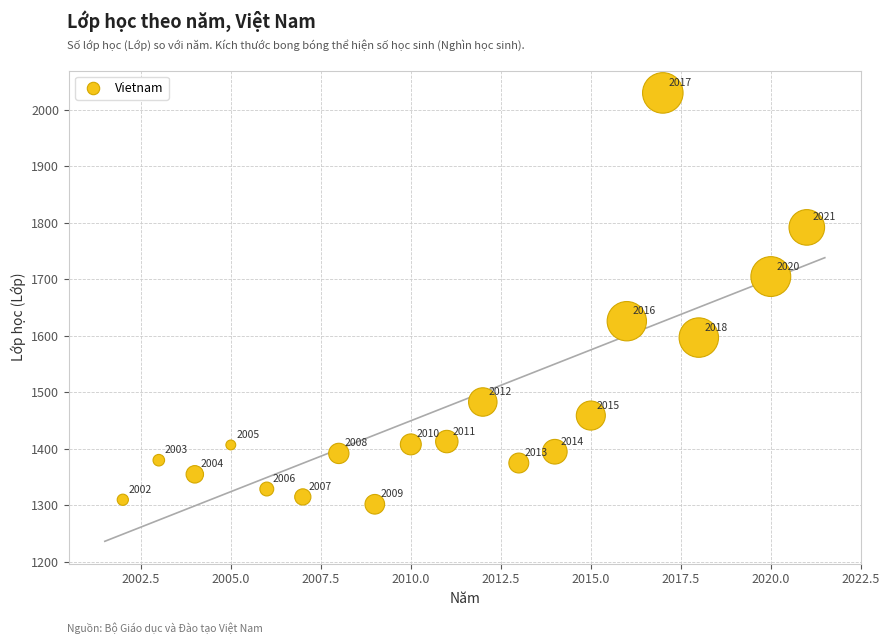

What is the range of Y values (max minus min)?

728